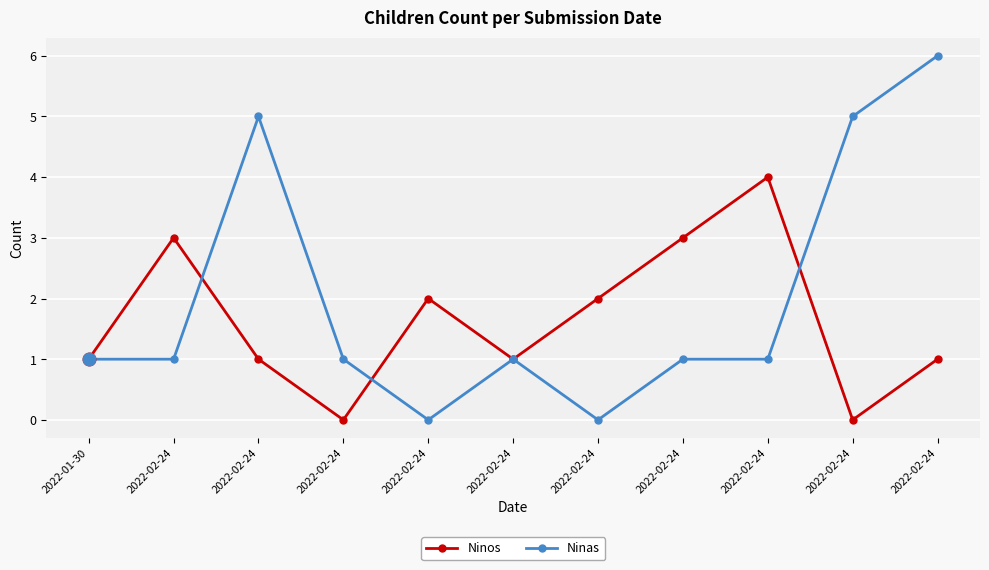

How many Ninos values are between 1 and 3?

8